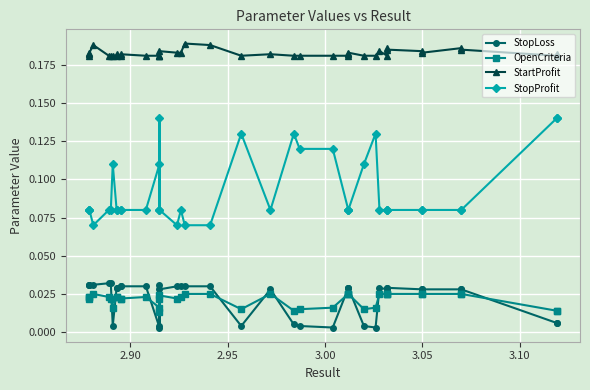

What is the sum of all StopLoss values?

0.9